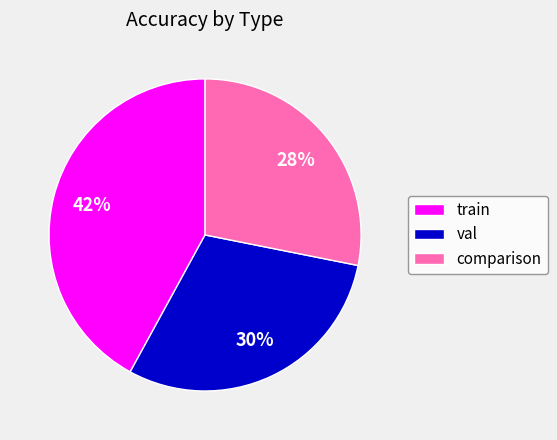

Between val and comparison, which is larger?

val